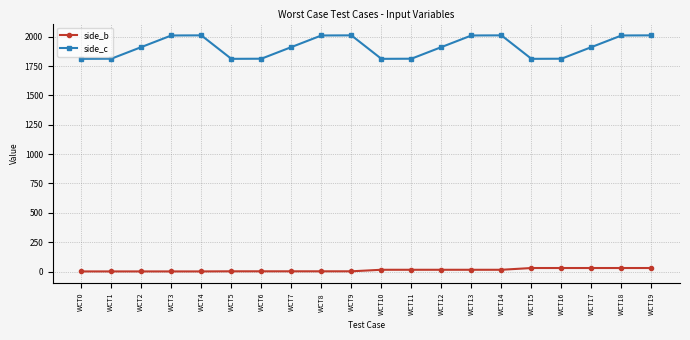

How many lines are shown in the chart?

2